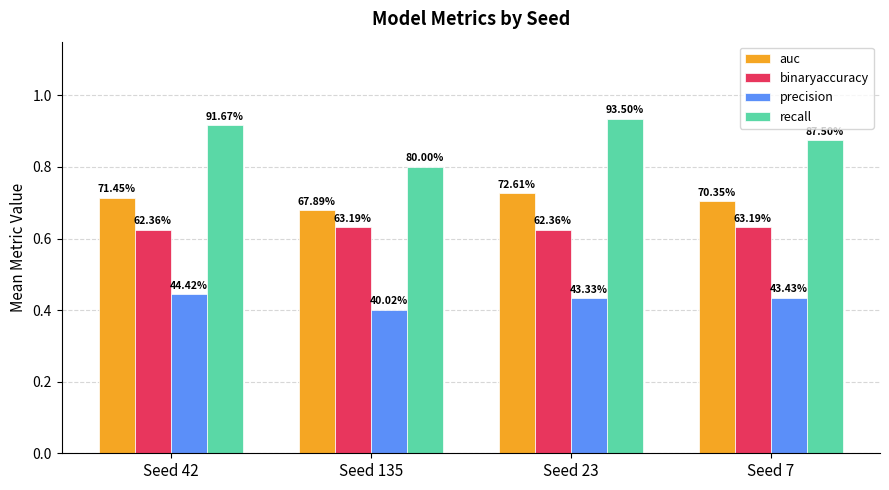

Rank the series by their average value, from highest to lowest.

recall, auc, binaryaccuracy, precision